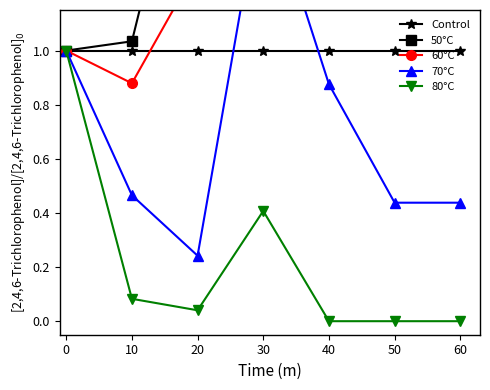

How many lines are shown in the chart?

5